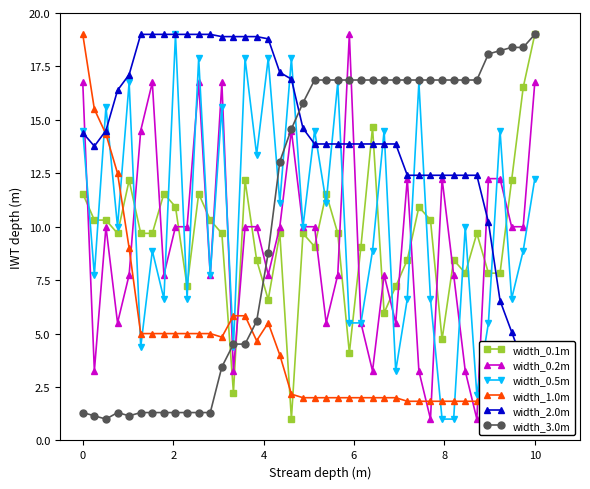

Which category has the highest value in the width_3.0m series?

10